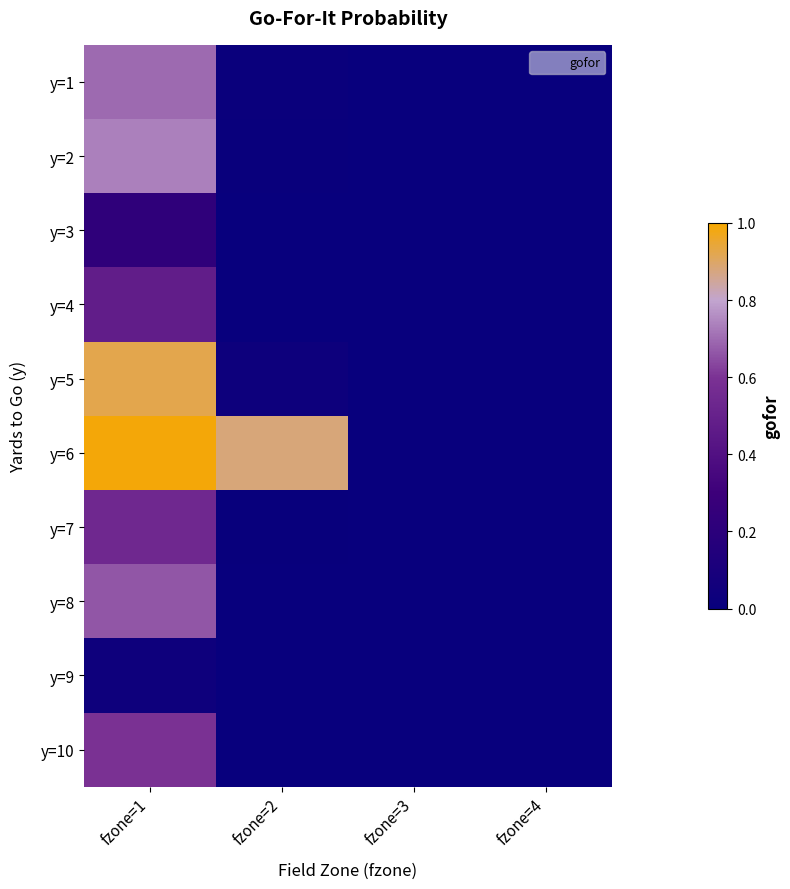

Rank the series at fzone=2 from highest to lowest value.

y=6, y=5, y=1, y=2, y=7, y=8, y=10, y=4, y=3, y=9